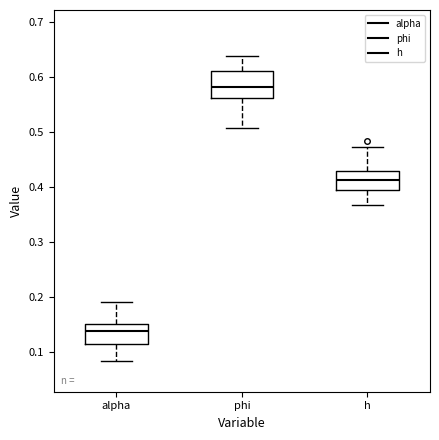

Reading left to right, read every box against the y-axis: the position of its median line, the range the box covers, and the ends of its whiskers. The values are not printed on the chart, so give them approximately, as read against the axis.

alpha: median 0.14, box 0.11 to 0.15, whiskers 0.08 to 0.19
phi: median 0.58, box 0.56 to 0.61, whiskers 0.51 to 0.64
h: median 0.41, box 0.39 to 0.43, whiskers 0.37 to 0.47